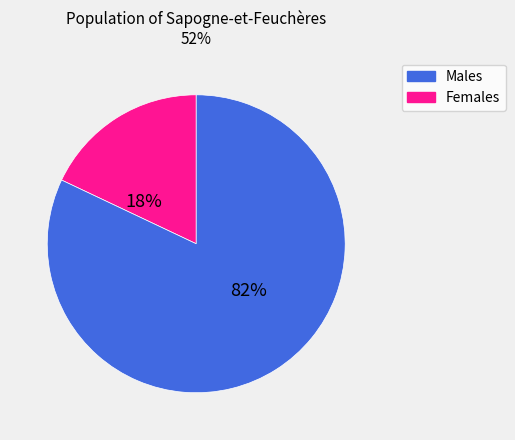

Is there any slice that represents more than half of the pie?

Yes